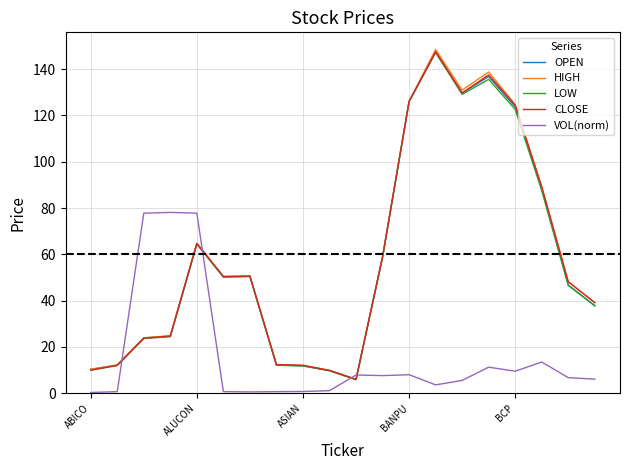

Which series has the widest spread of values?

HIGH